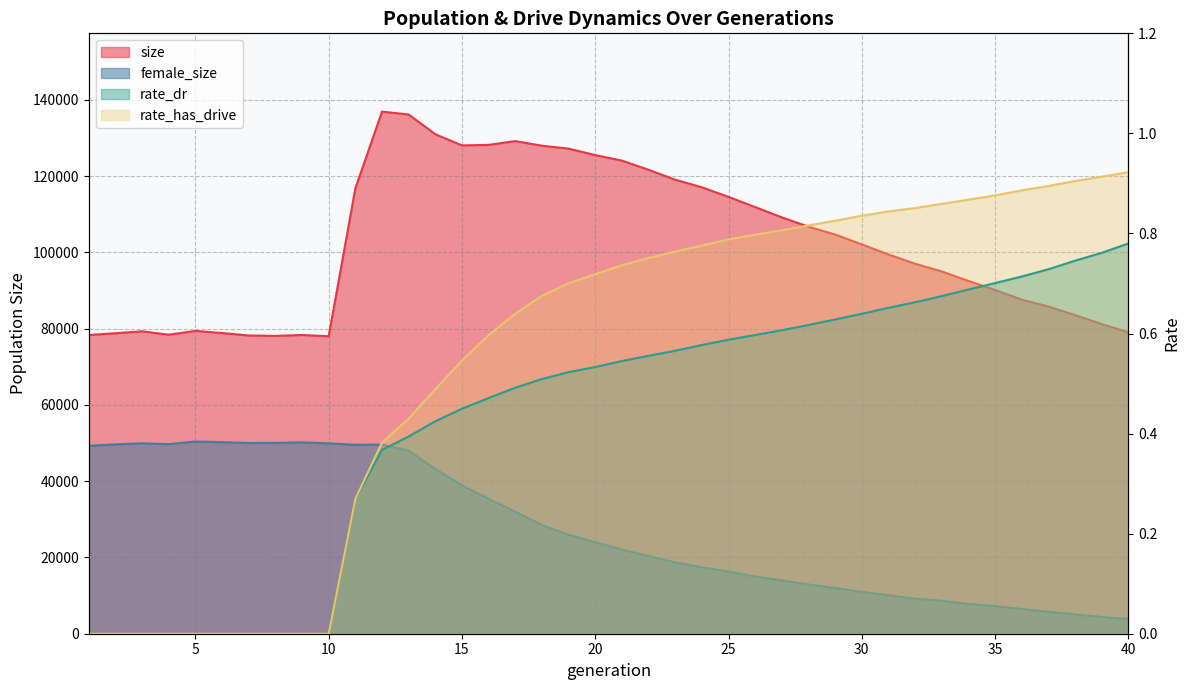

True or false: female_size and rate_has_drive cross at least once.

False